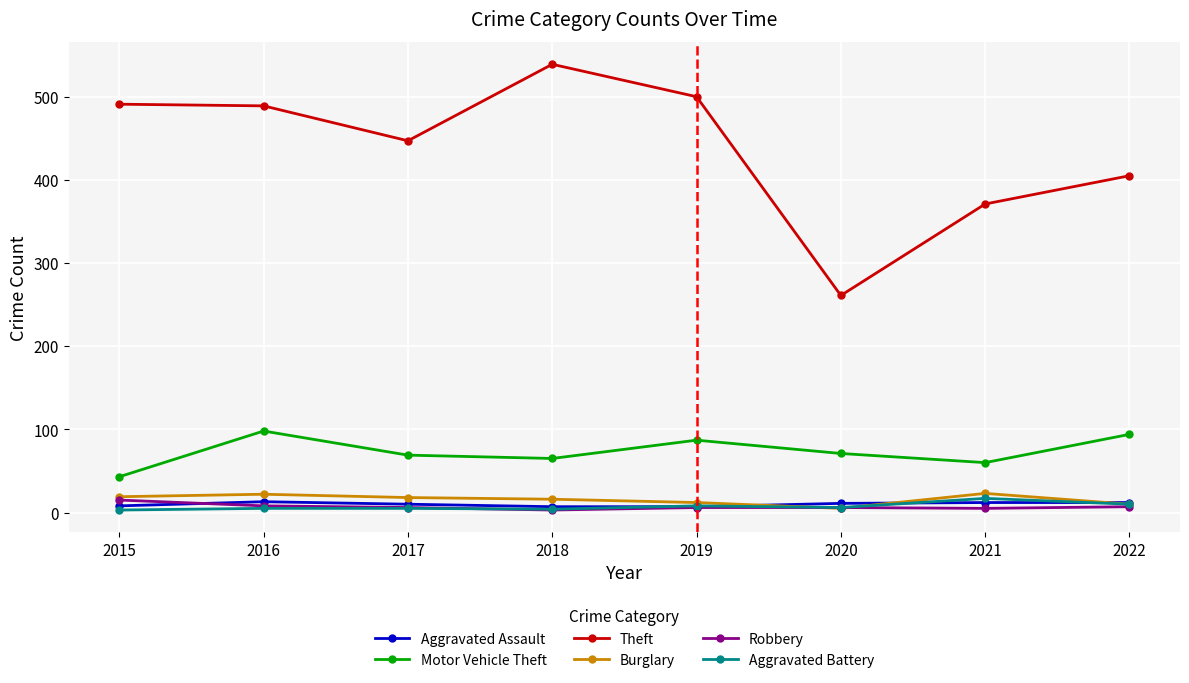

Is the value of Theft at 2017 greater than the value of Motor Vehicle Theft at 2017?

Yes